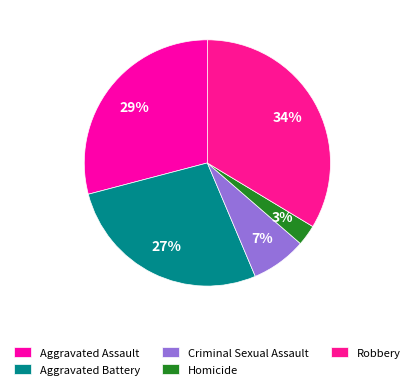

How many slices are in this pie chart?

5